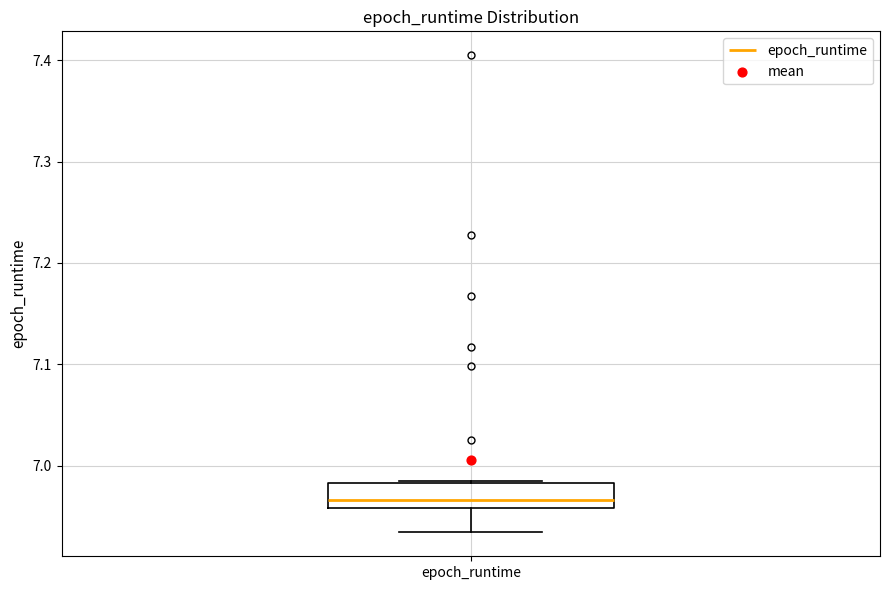

Transcribe this box plot: give where the median line is, the range the box spans, and where the two whiskers end, as read against the y-axis. The values are not printed on the chart, so give them approximately, as read against the axis.

median 6.97, box 6.96 to 6.98, whiskers 6.93 to 6.99